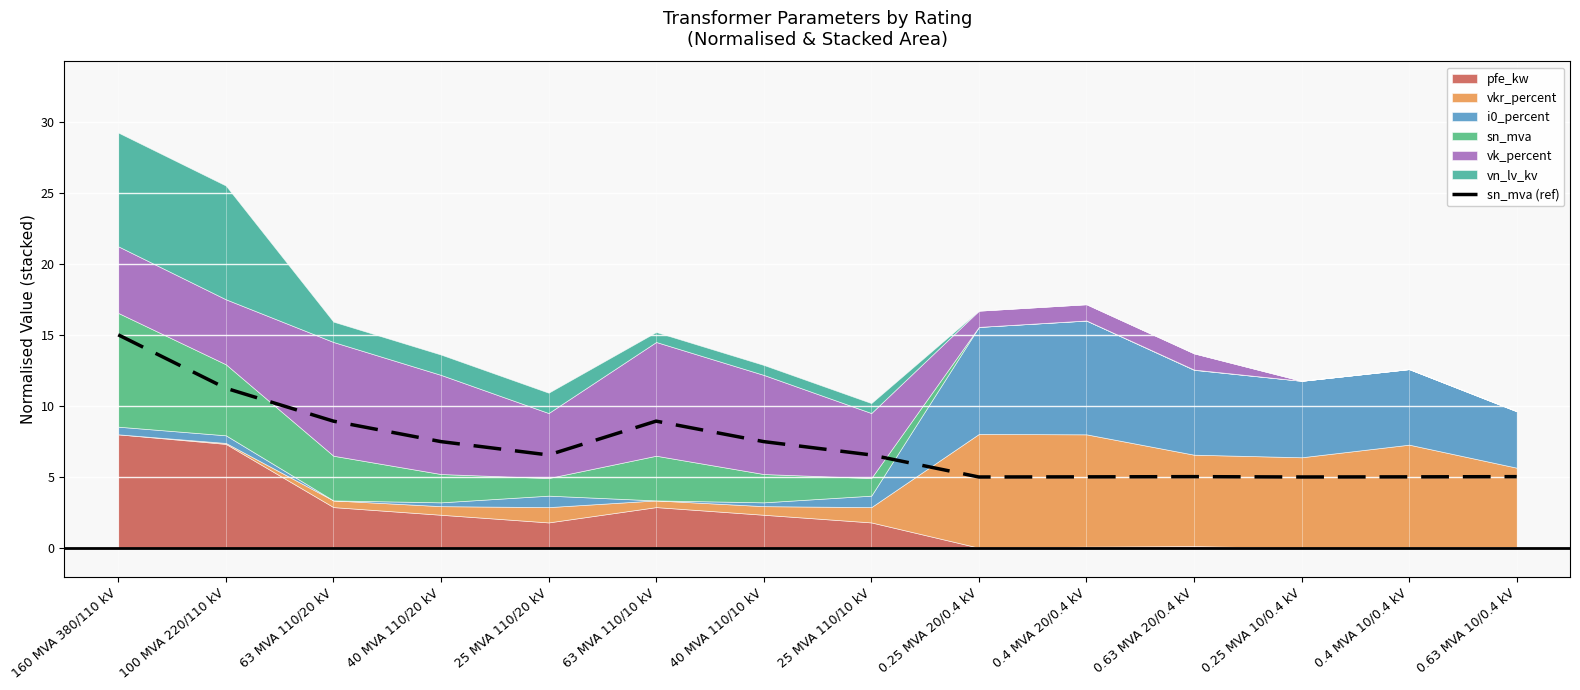

What is the average value?

7.3